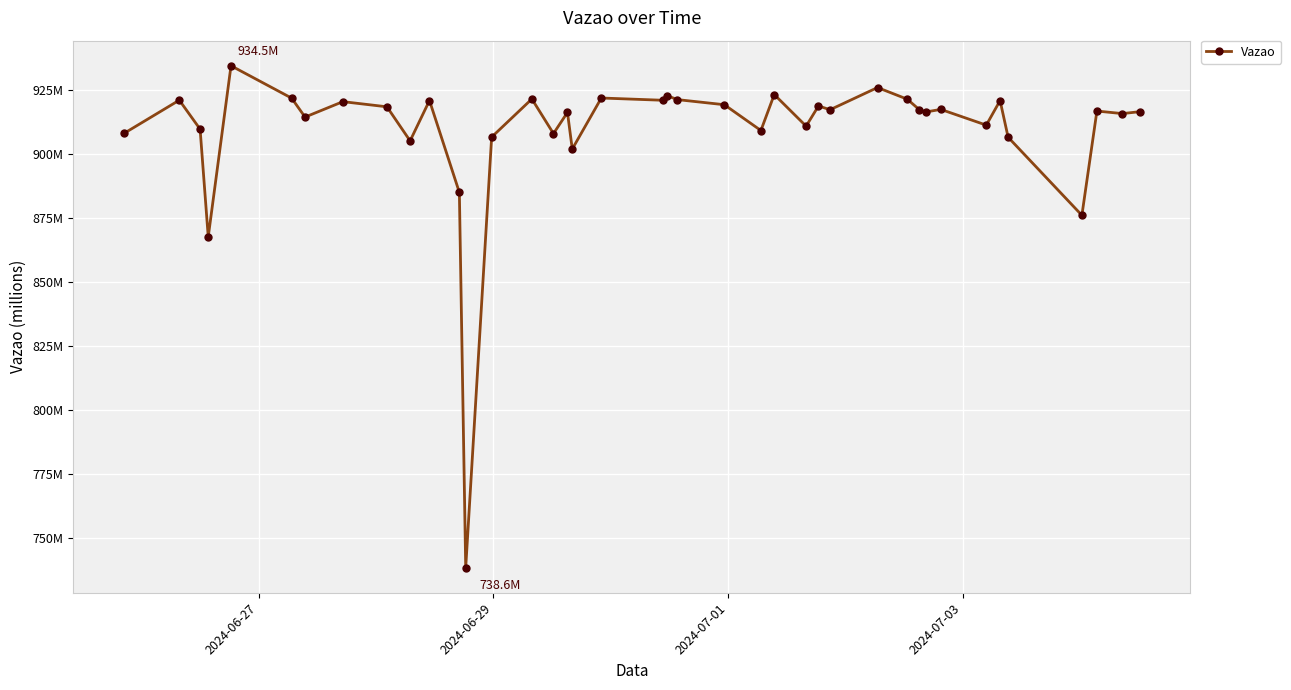

What is the minimum value shown in the chart?

738.6